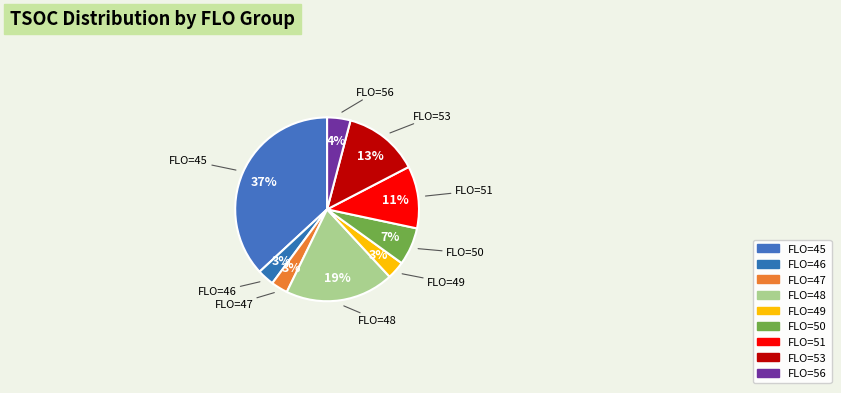

Which slice is the largest?

FLO=45